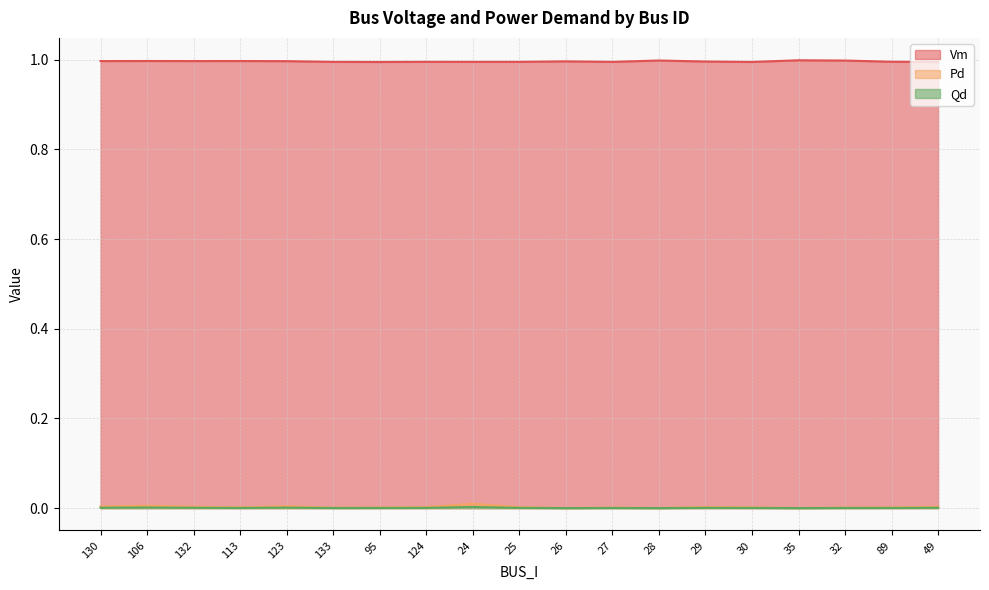

Rank the series by their maximum value, from highest to lowest.

Vm, Pd, Qd